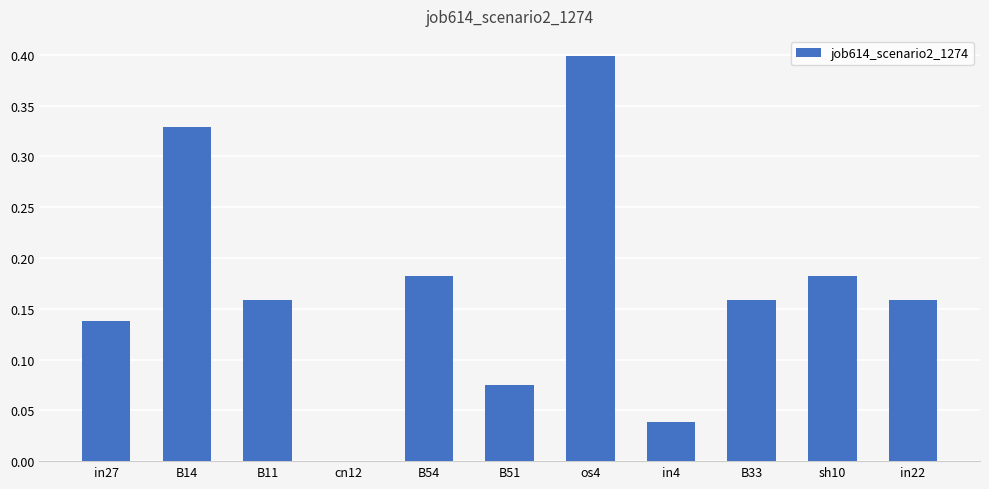

Does the chart contain stacked bars?

No